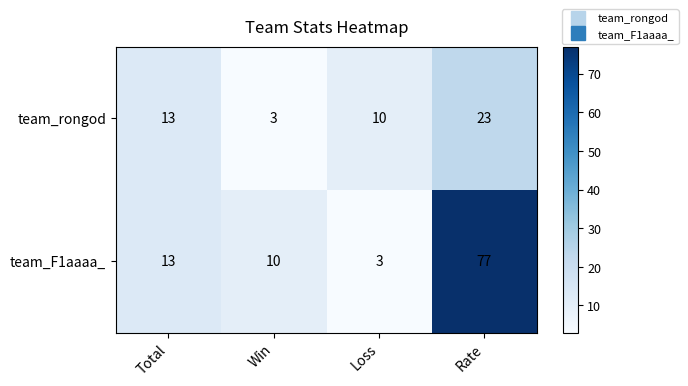

True or false: team_F1aaaa_ has a value of 6 at Total.

False